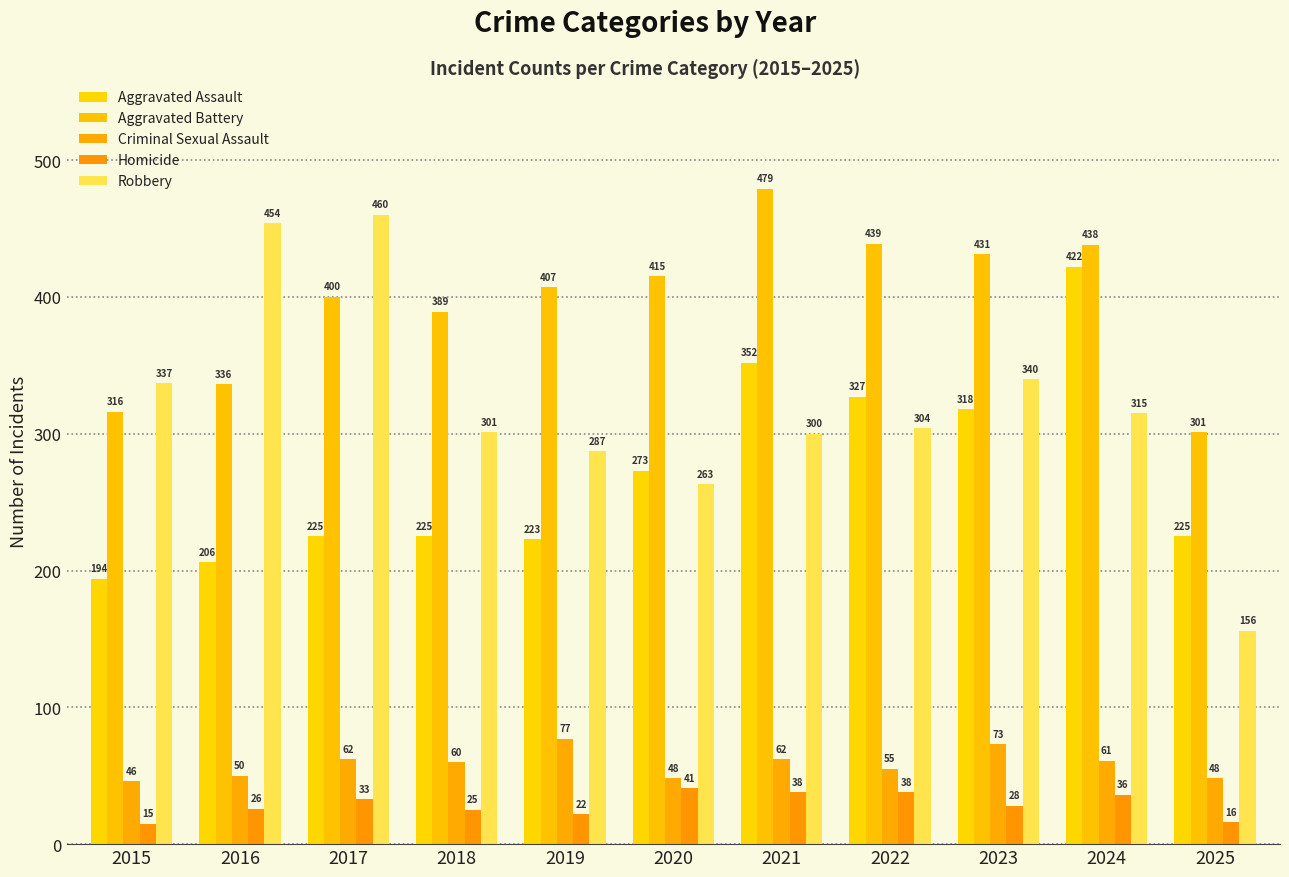

What is the average value of the Criminal Sexual Assault series?

58